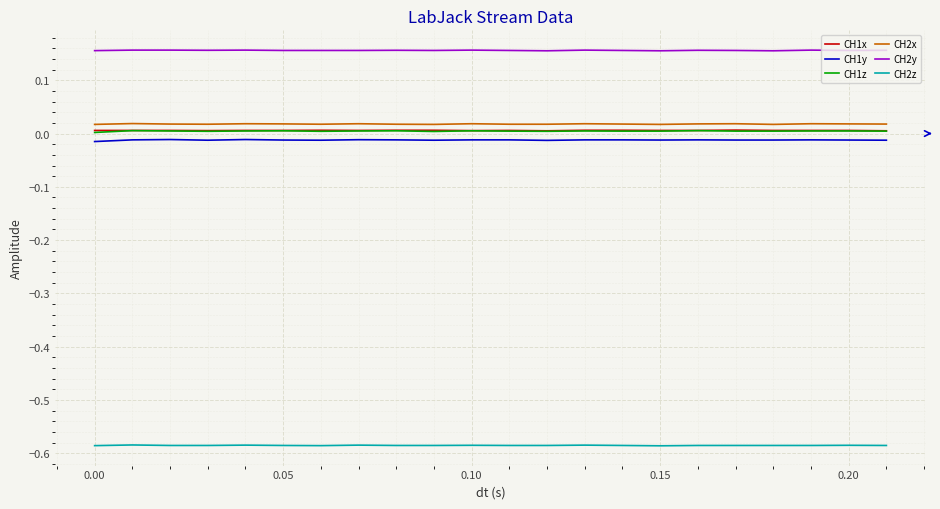

Which series has the largest total across all categories?

CH2y